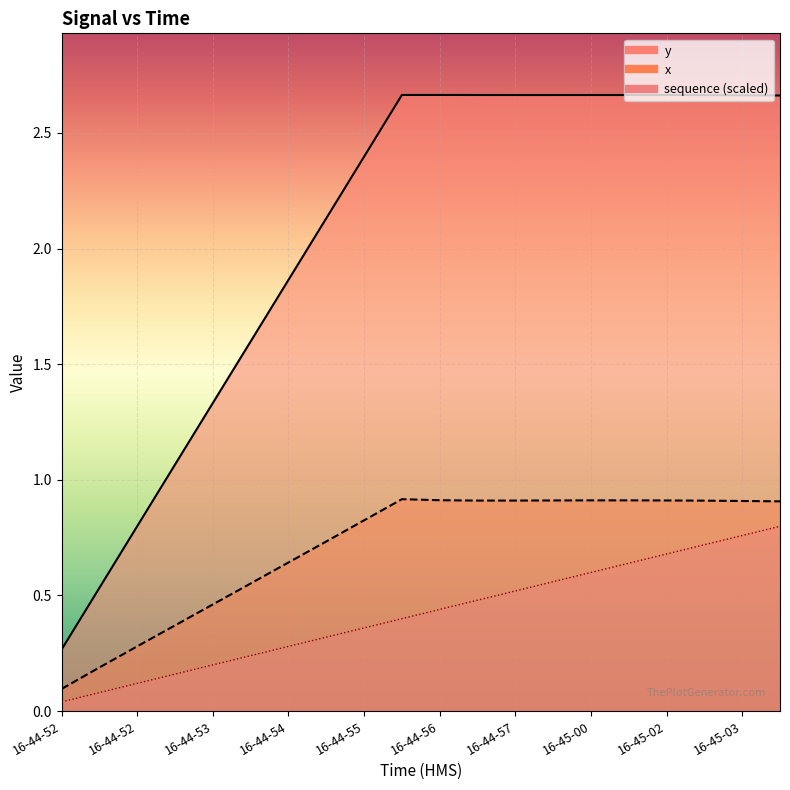

True or false: sequence and y cross at least once.

False